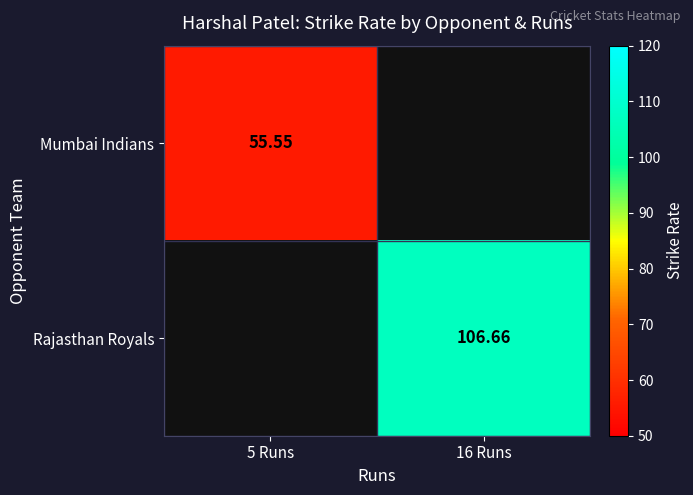

The Rajasthan Royals series shows 106.7 at 16 Runs. True or false?

True